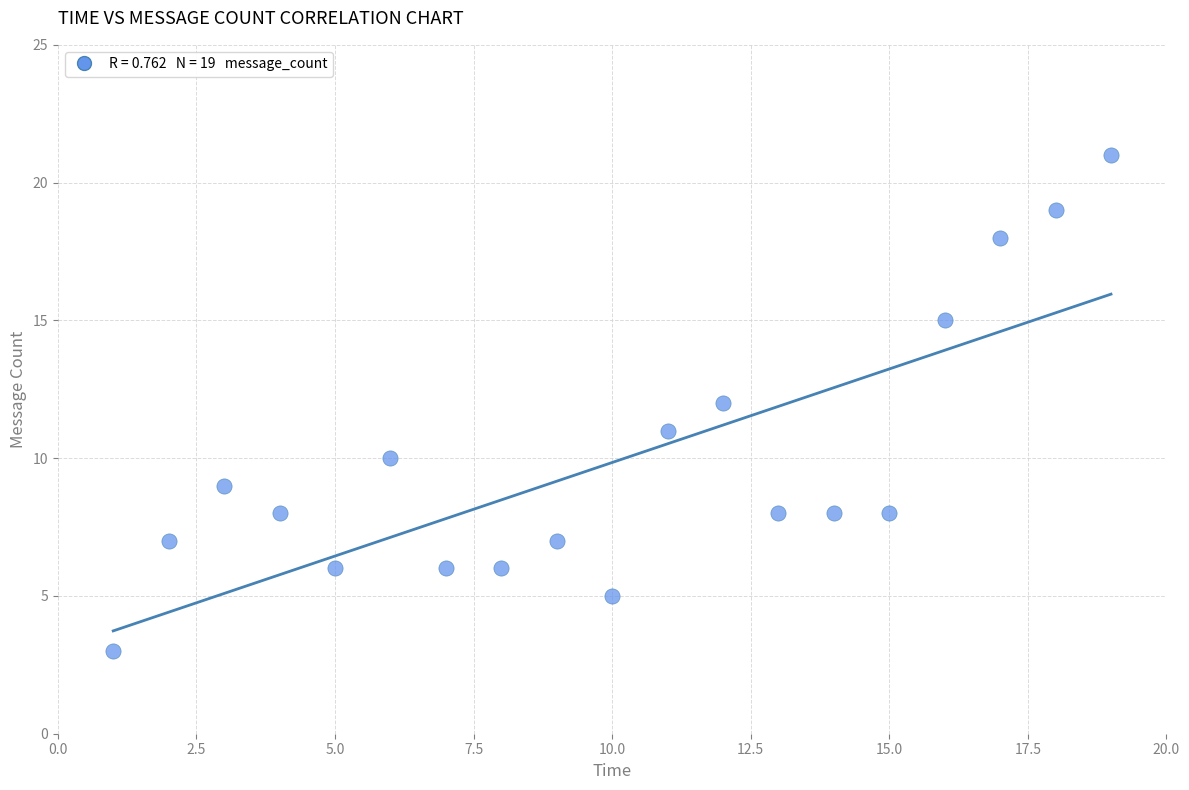

What is the range of X values (max minus min)?

18